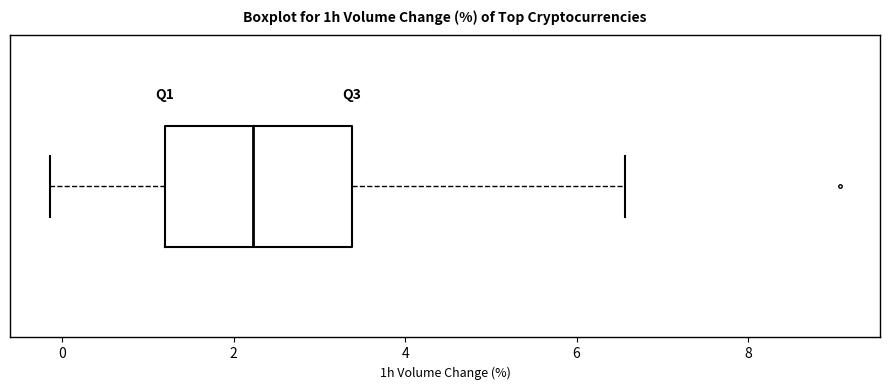

Where is the left edge of the box on the x-axis? The values are not printed on the chart, so give them approximately, as read against the axis.

1.2